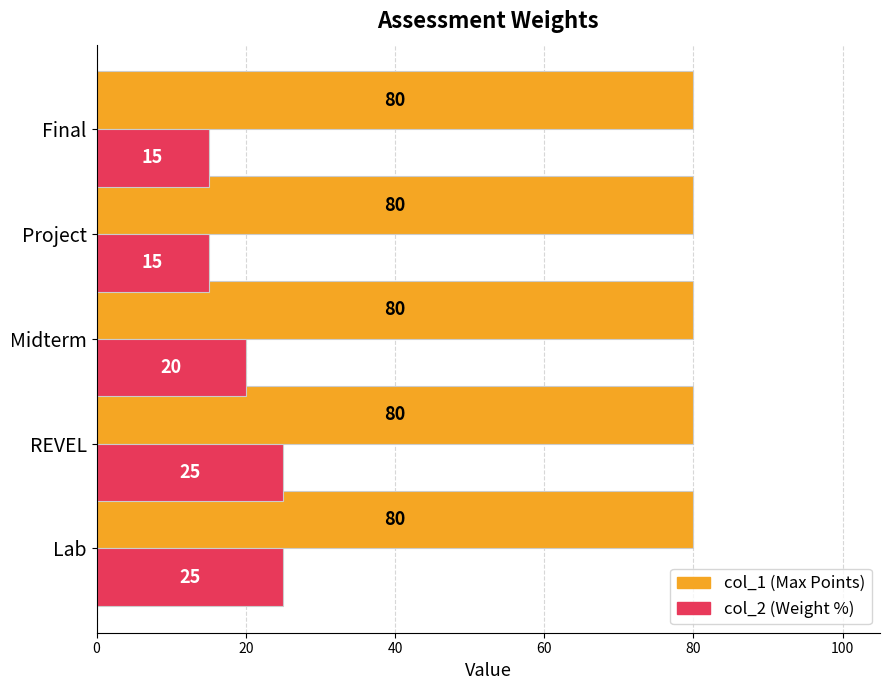

What is the total value across all series at REVEL?

105